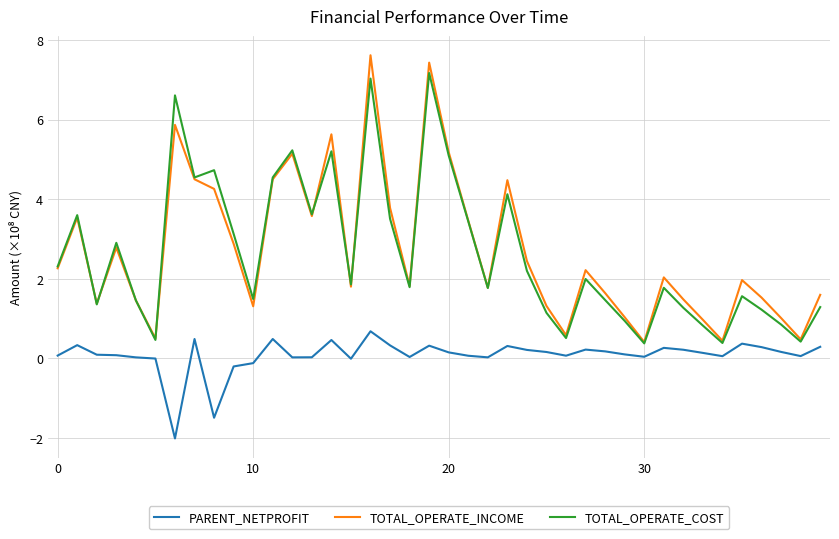

What is the greatest value displayed?

7.6